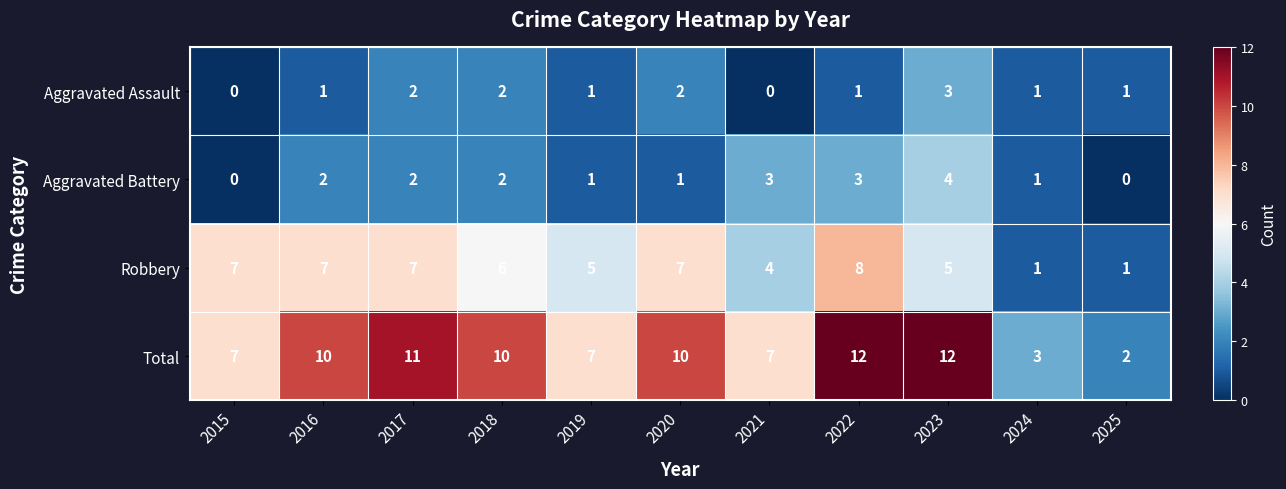

What is the maximum value for Robbery?

8